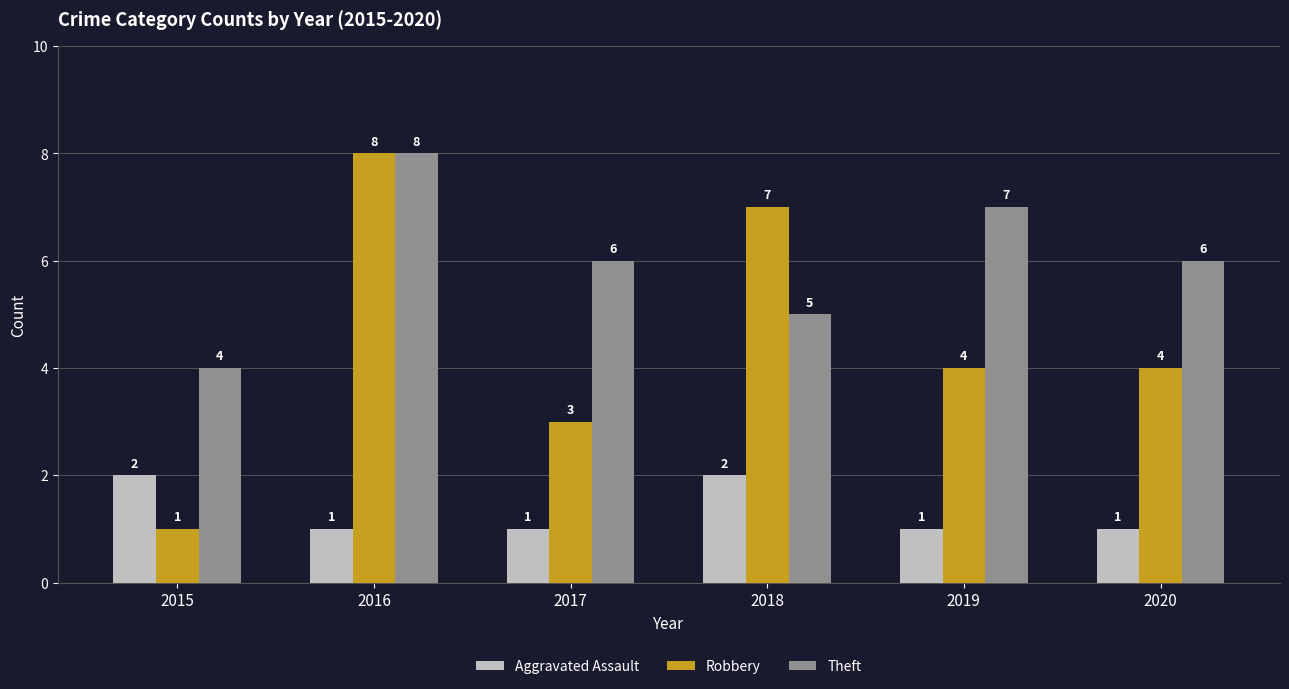

How many Aggravated Assault values are between 1 and 2?

6